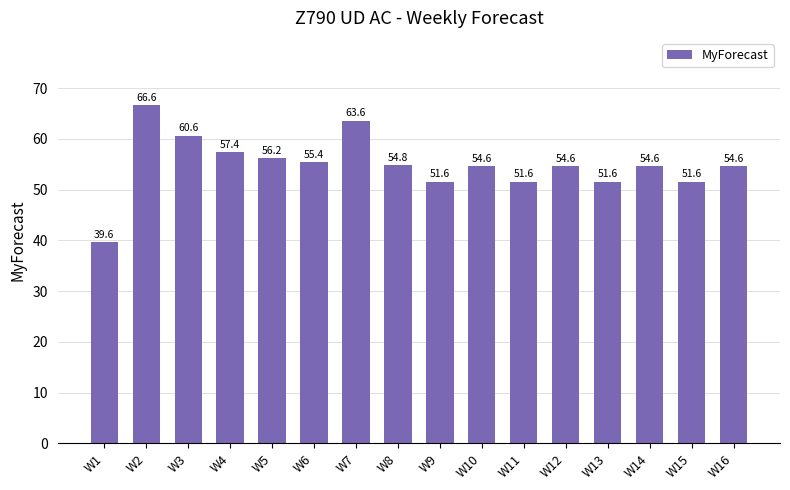

What is the value of the 2nd bar from the left?

66.6